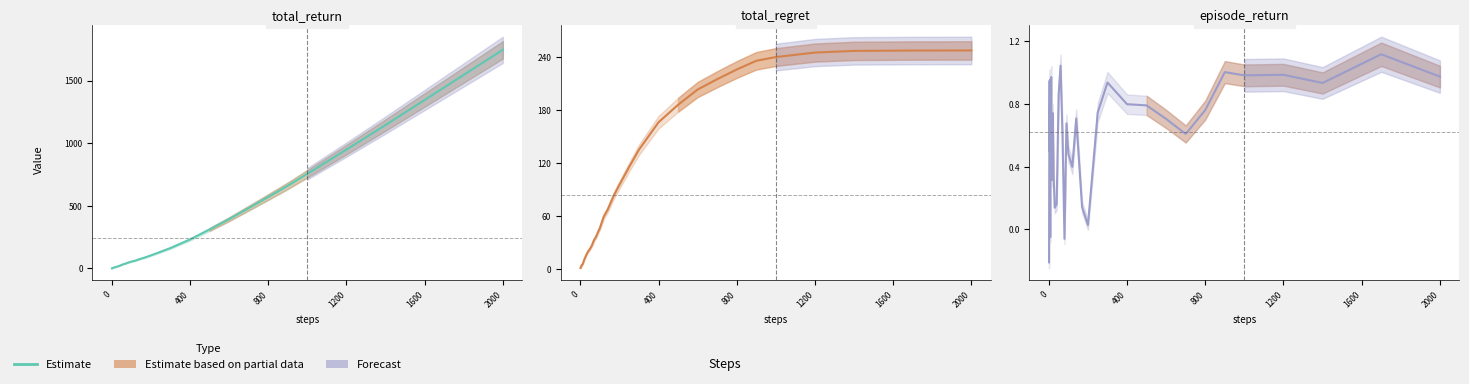

Does the chart have visible grid lines?

No